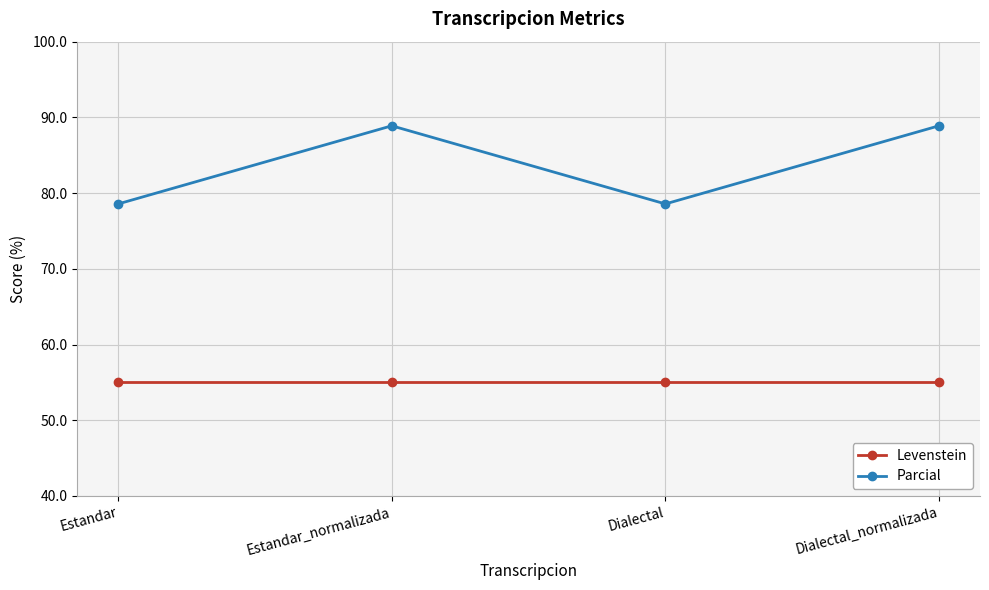

What is the total value across all series at Estandar?

133.6